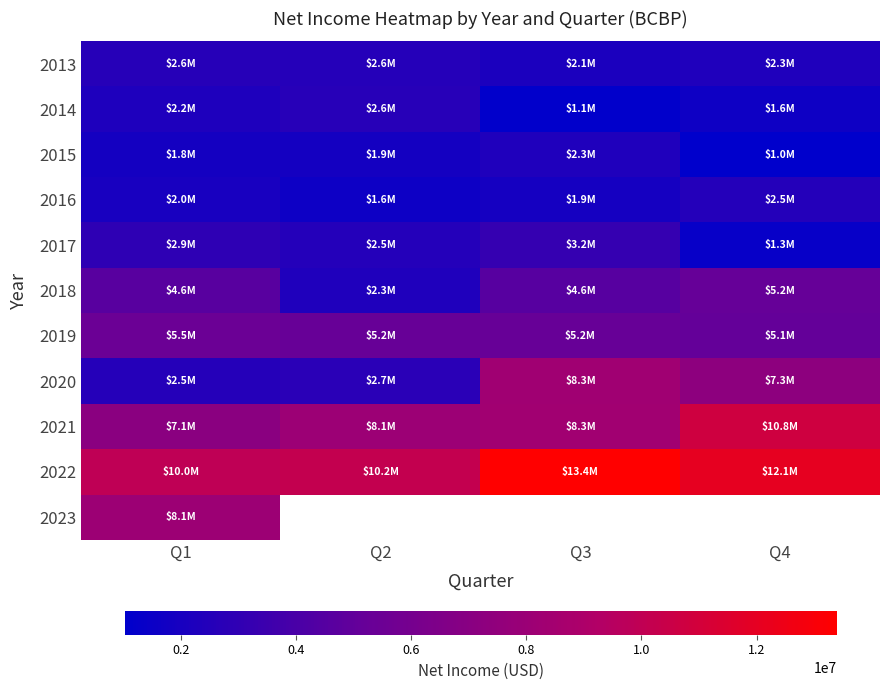

Where does the 2013 series first go above 2553000?

Q1